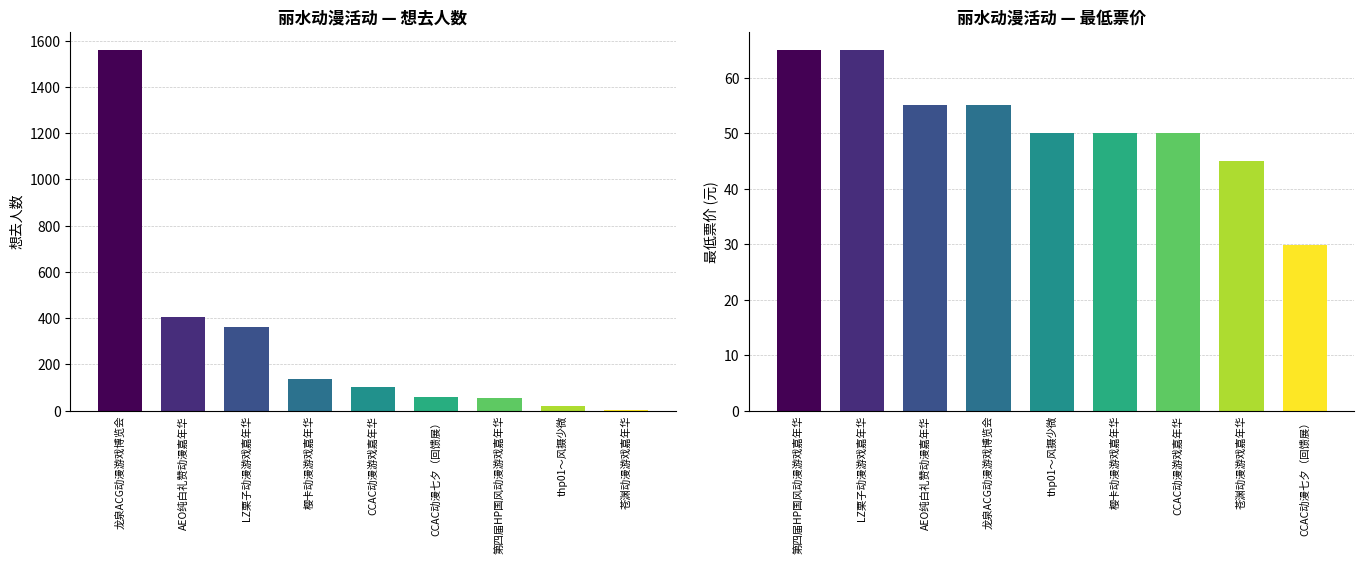

What is the value of the 最低票价 bar at the 2nd from the left?

65.0